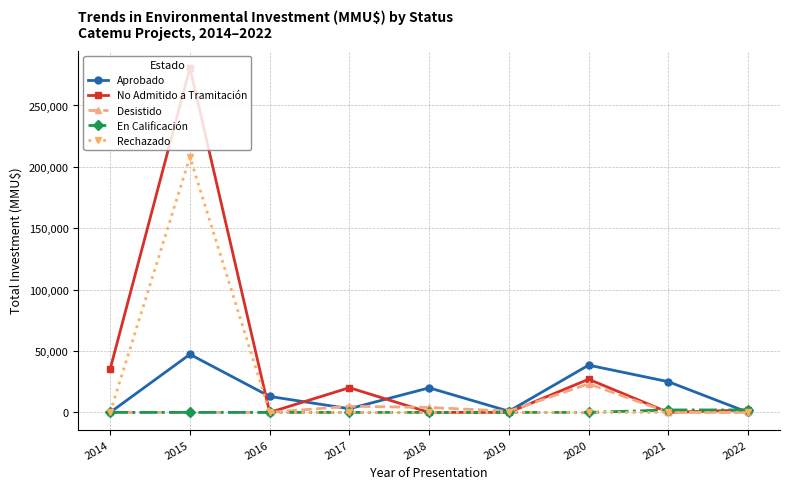

Where is the first local maximum for Rechazado?

2015